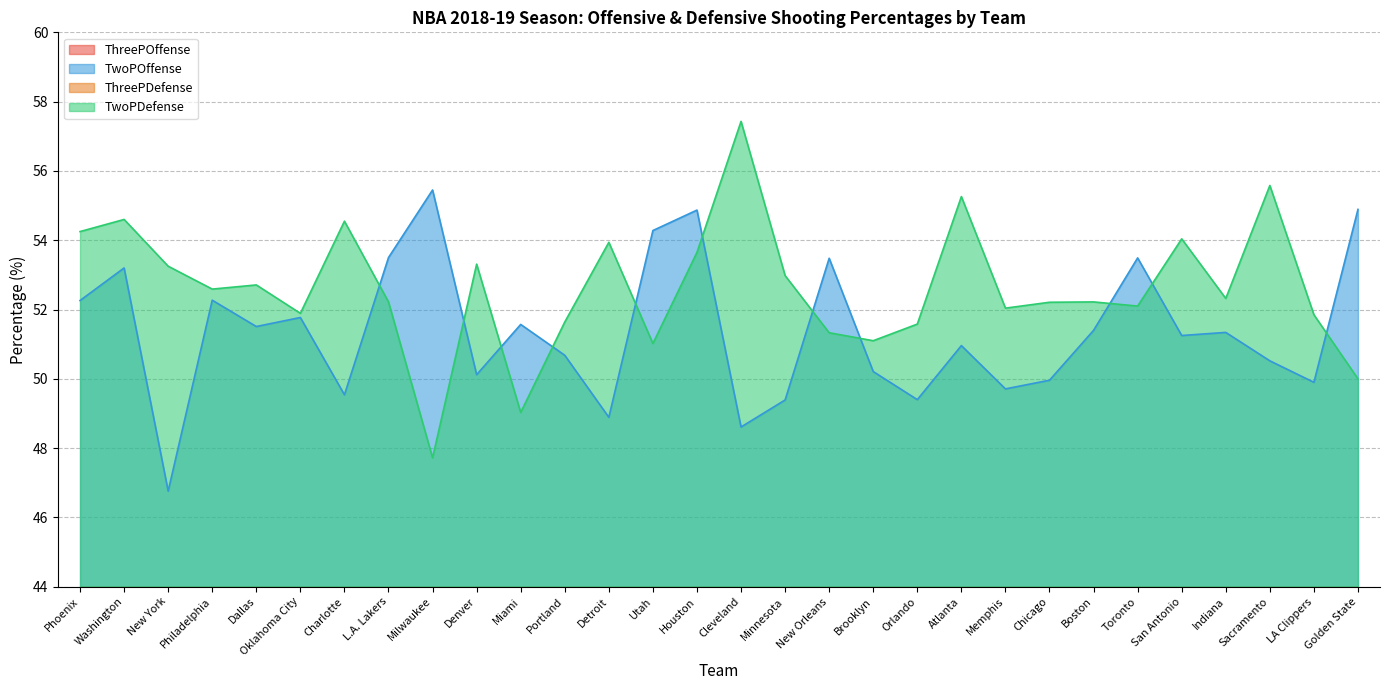

Between Denver and New Orleans, which series saw the biggest shift?

TwoPOffense